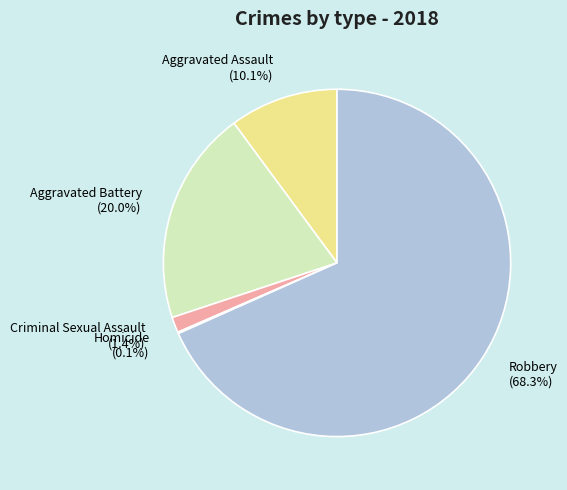

True or false: Aggravated Battery accounts for 20% of the total.

True